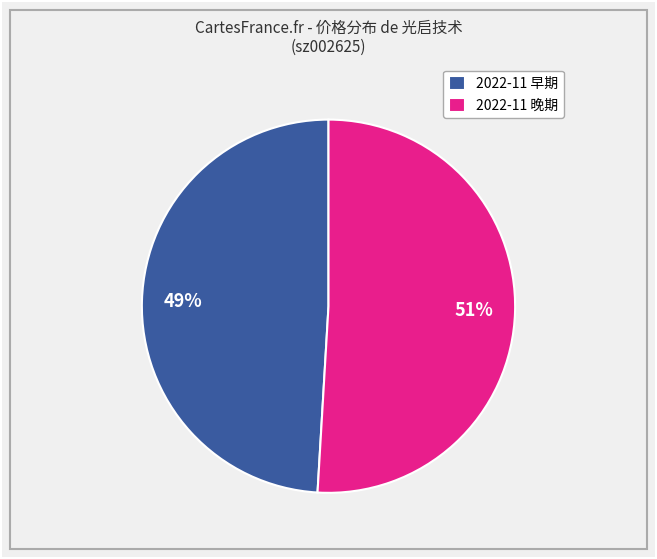

Is the sum of 2022-11 早期 and 2022-11 晚期 greater than half?

Yes